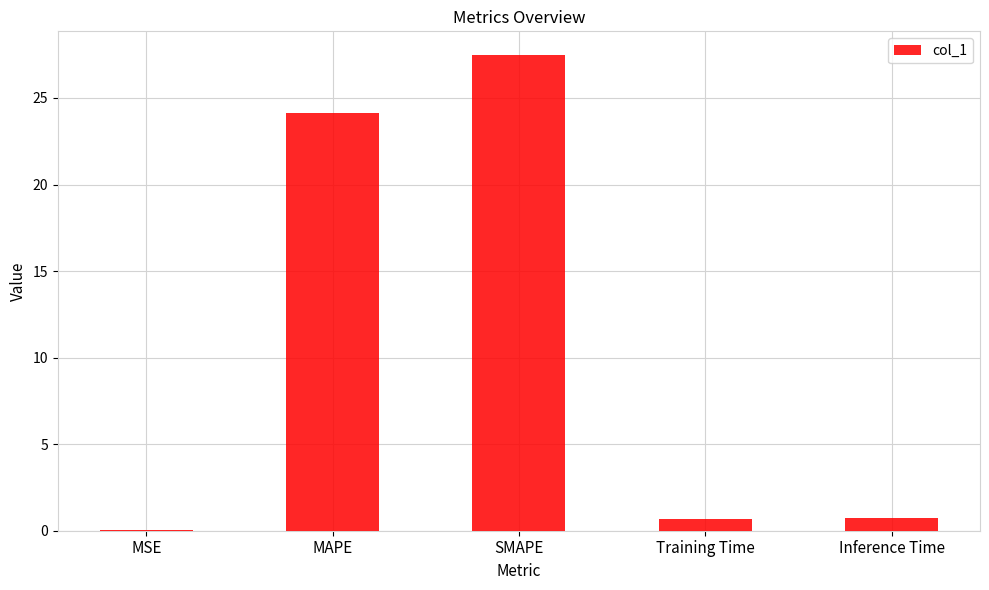

What value does the data have at SMAPE?

27.5